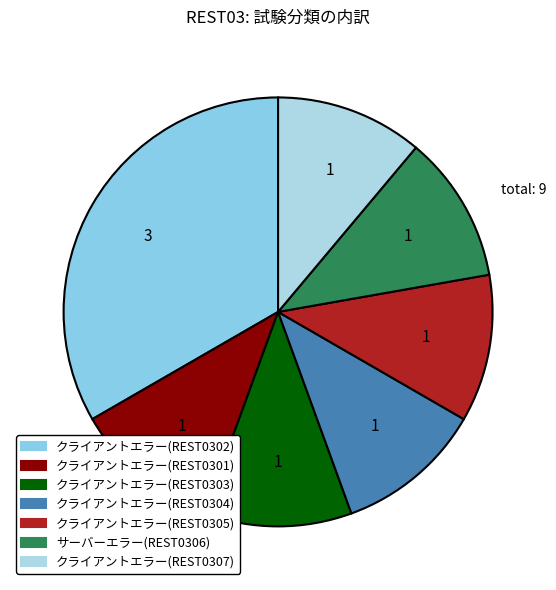

Does クライアントエラー(REST0305) account for over 50% of the chart?

No